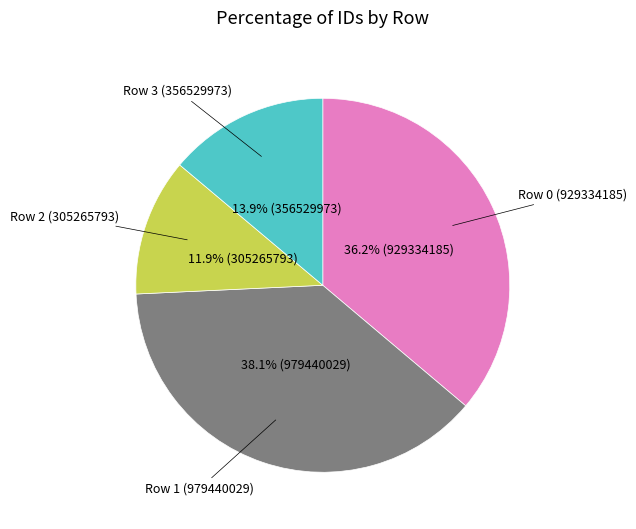

How many segments does this pie chart have?

4